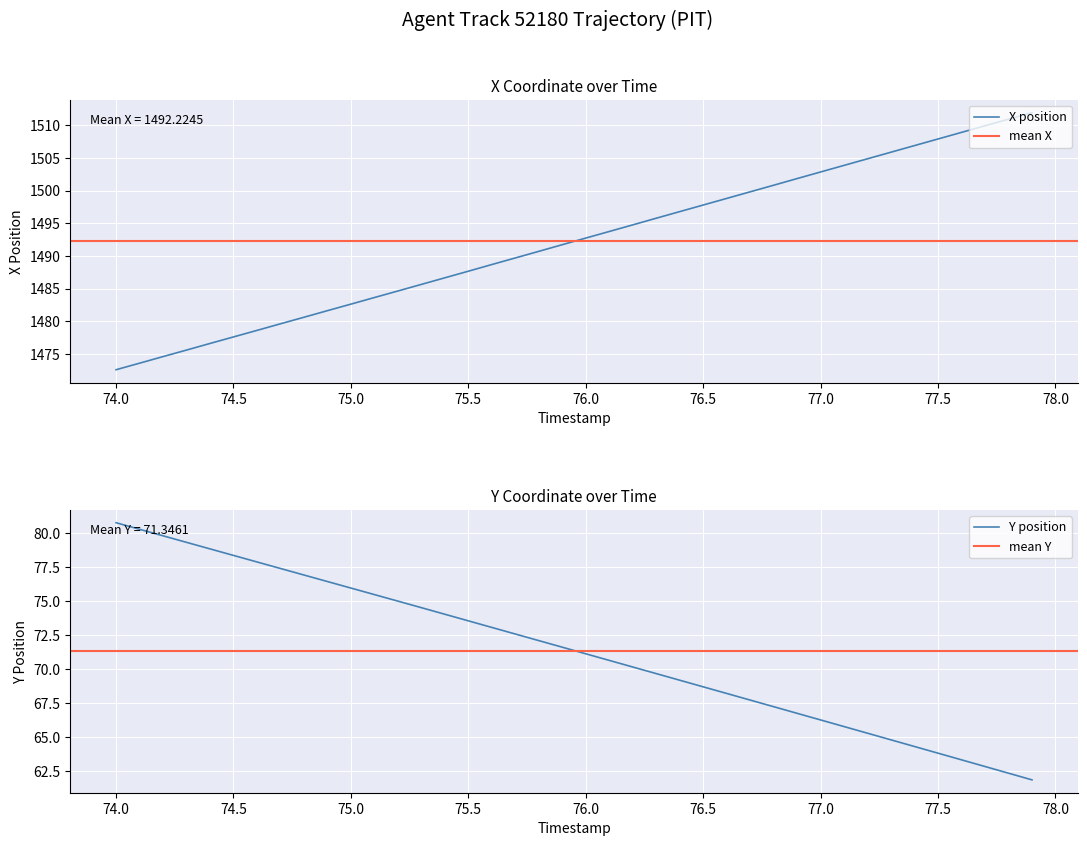

How many distinct data groups are displayed?

2